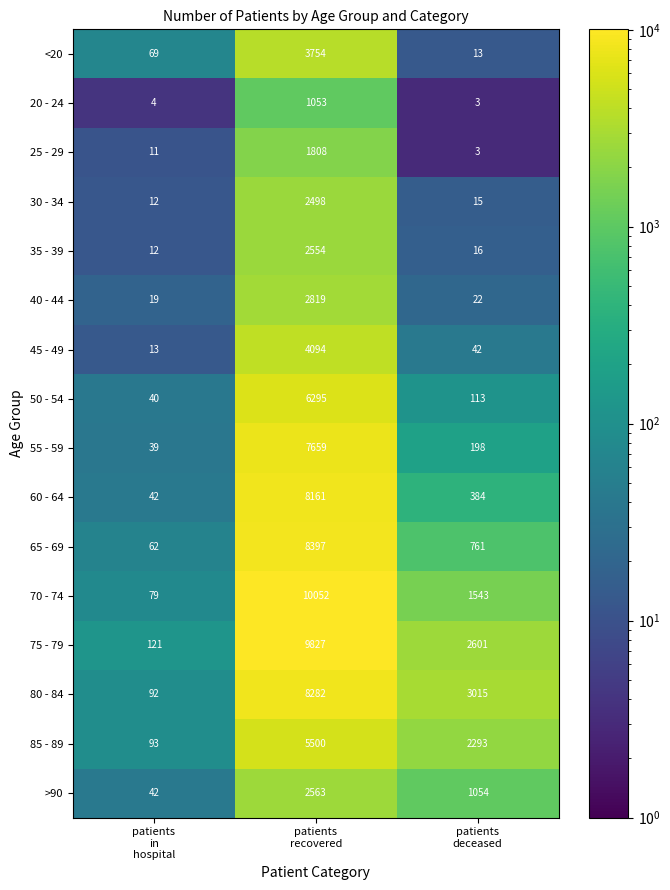

Between patients
recovered and patients
deceased, which series saw the biggest shift?

70 - 74